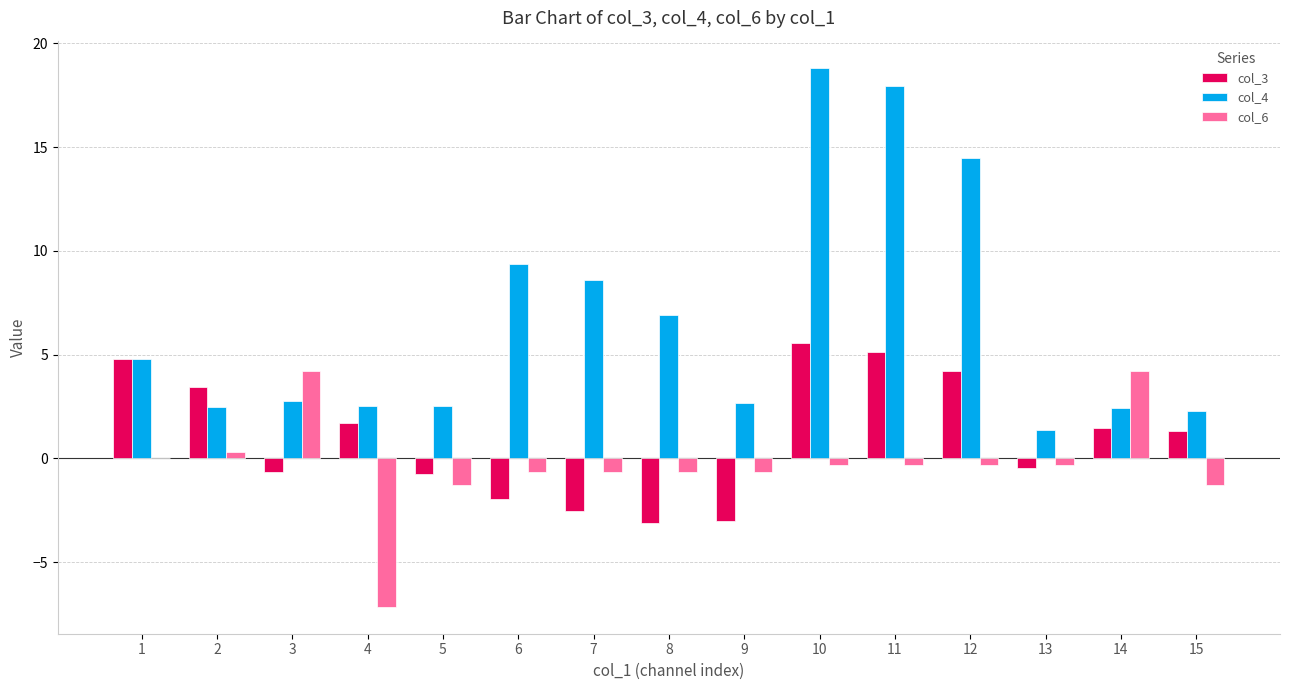

Are the bars grouped side by side (vs. stacked)?

Yes